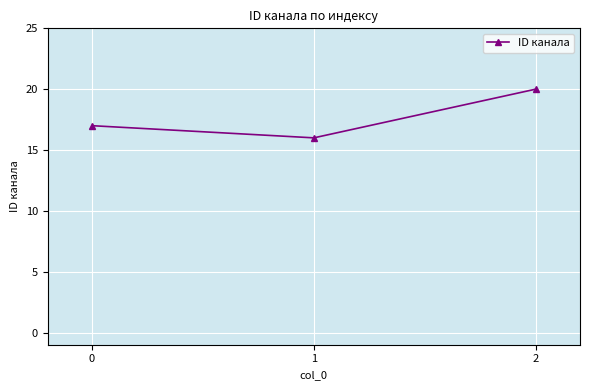

What is the greatest value displayed?

20